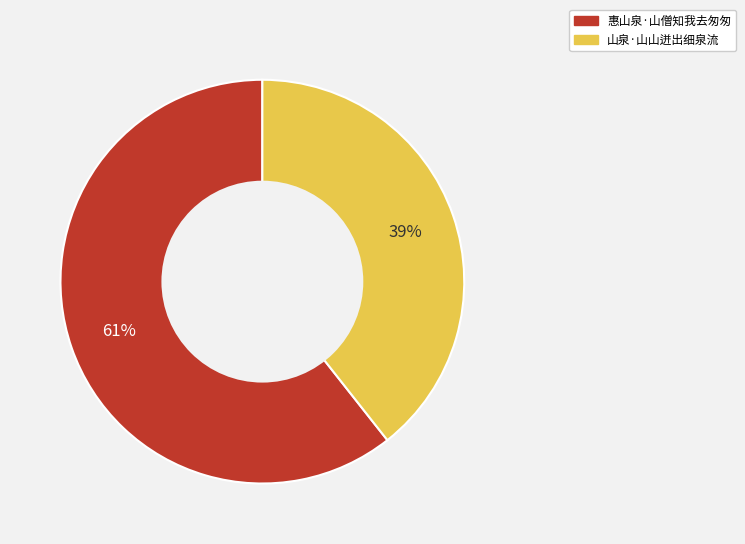

To the nearest percent, what portion does 山泉·山山迸出细泉流 represent?

39%